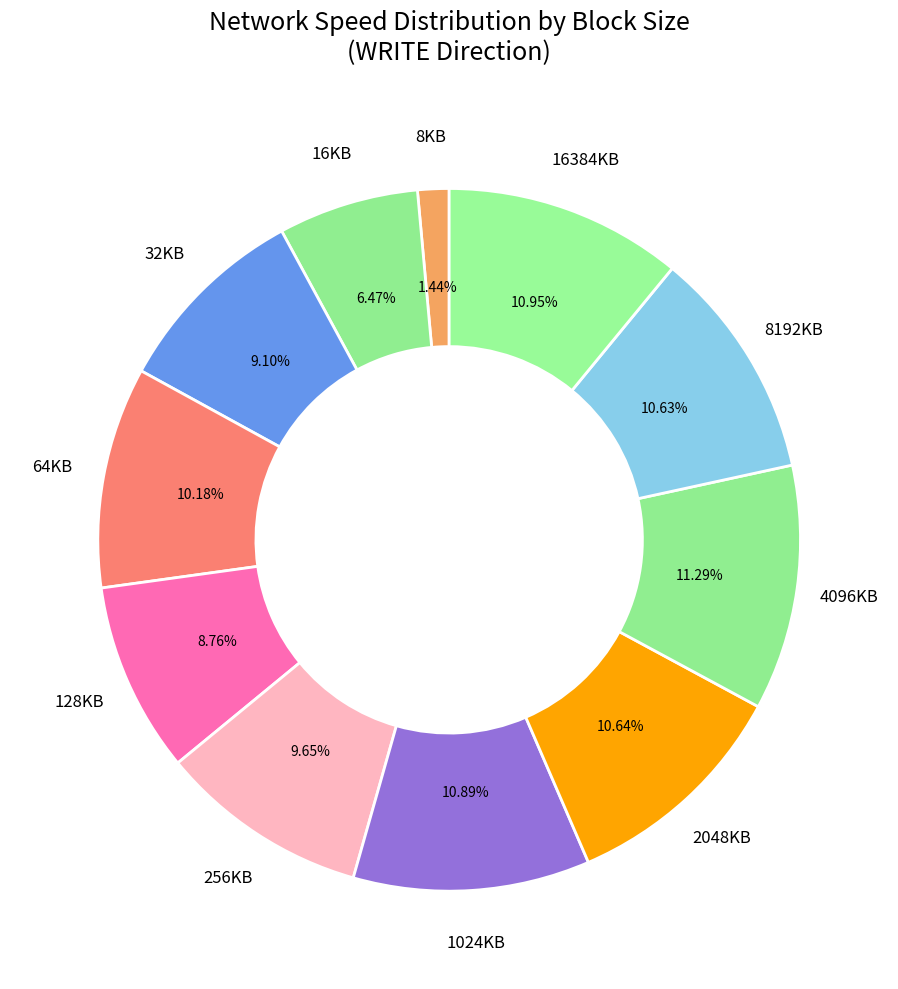

Is the sum of 16384KB and 4096KB greater than half?

No